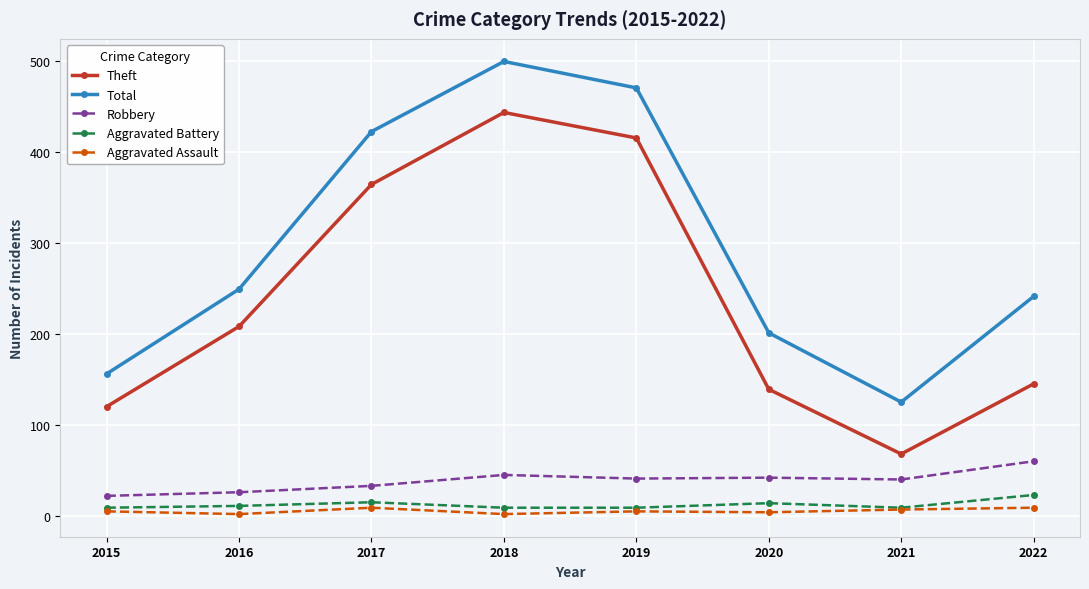

What is the value of the Total point at the 6th from the left?

201